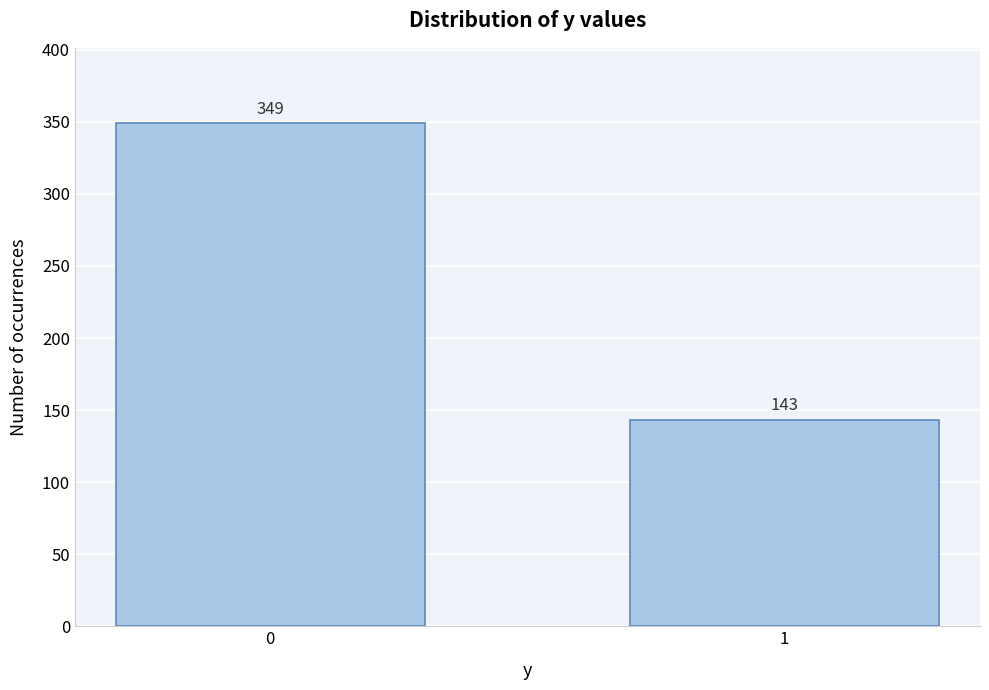

Reading left to right, list all the values displayed in this chart.

0=349	1=143